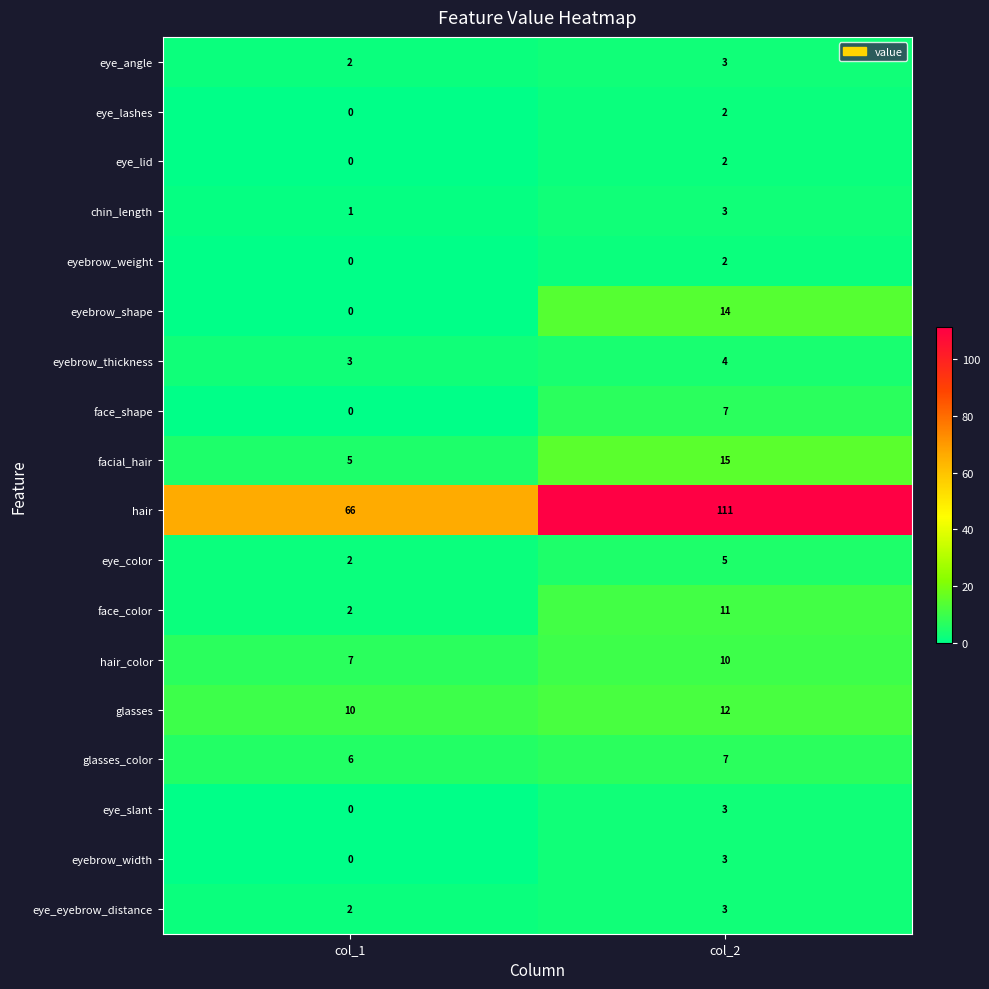

How many distinct data groups are displayed?

18